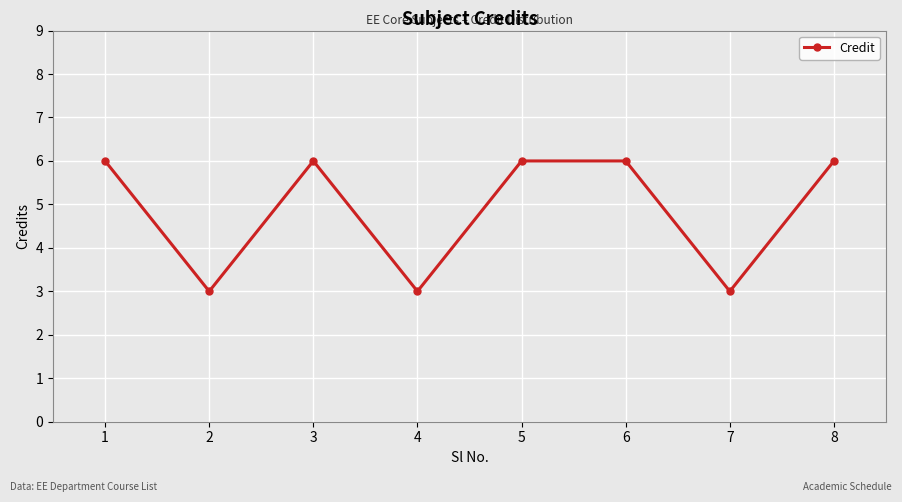

How many points are lower than both their immediate neighbors (excluding endpoints)?

3